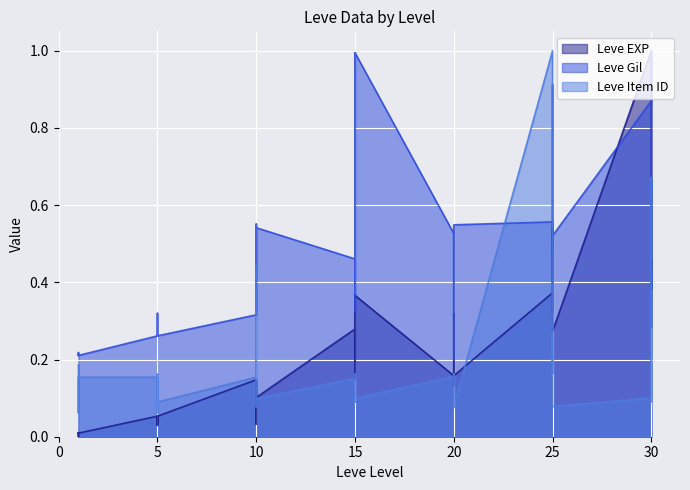

What are all the series names shown in the legend?

Leve EXP, Leve Gil, Leve Item ID